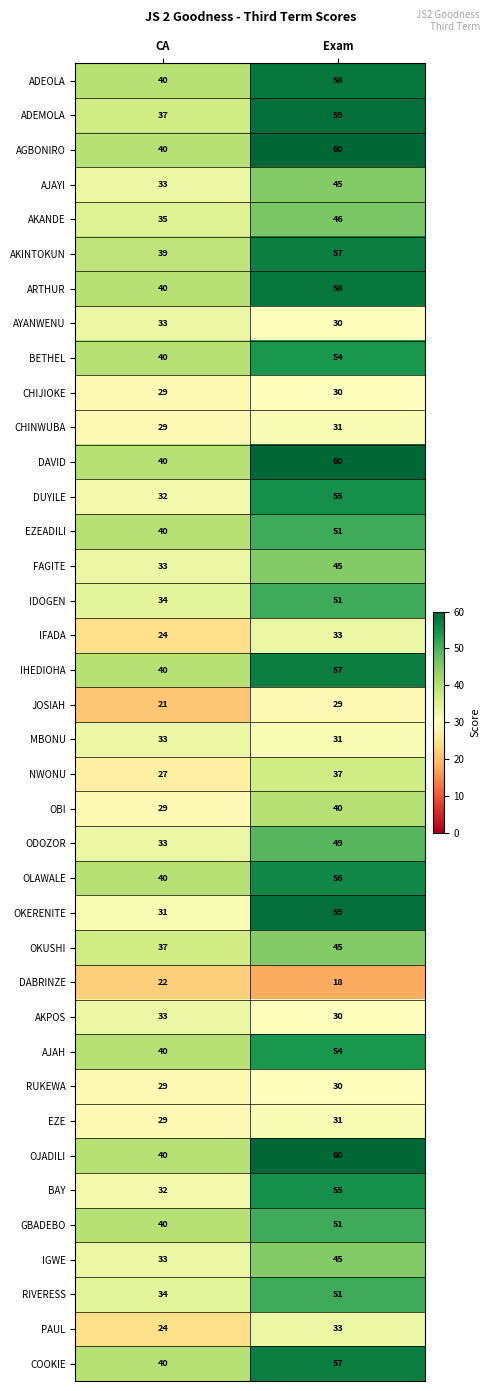

At which label is AJAH closest to 47?

CA